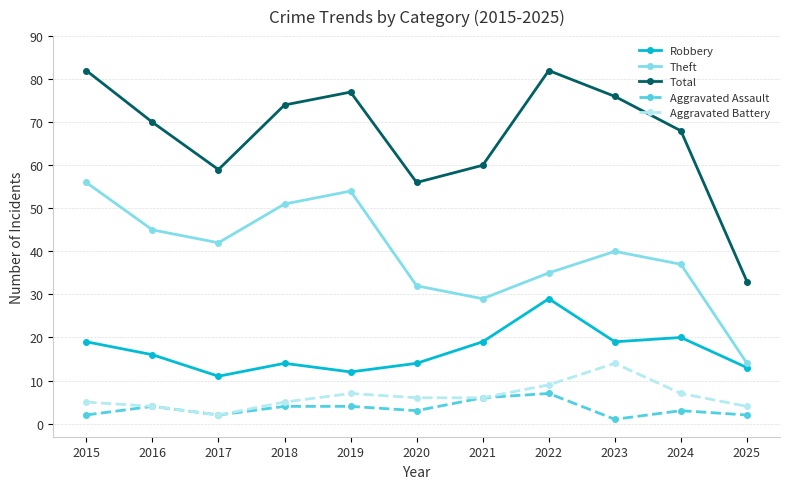

How many lines are shown in the chart?

5